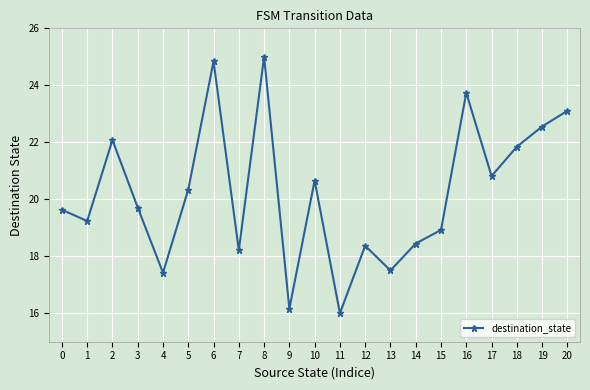

How many lines are shown in the chart?

1